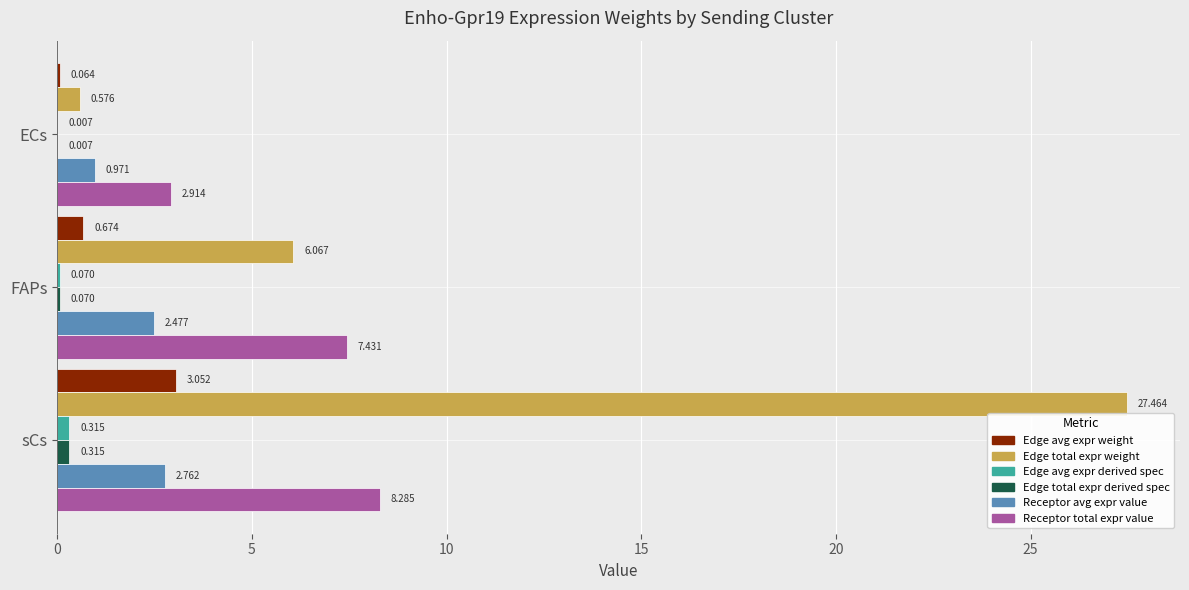

At which category is the sum across all series the highest?

sCs